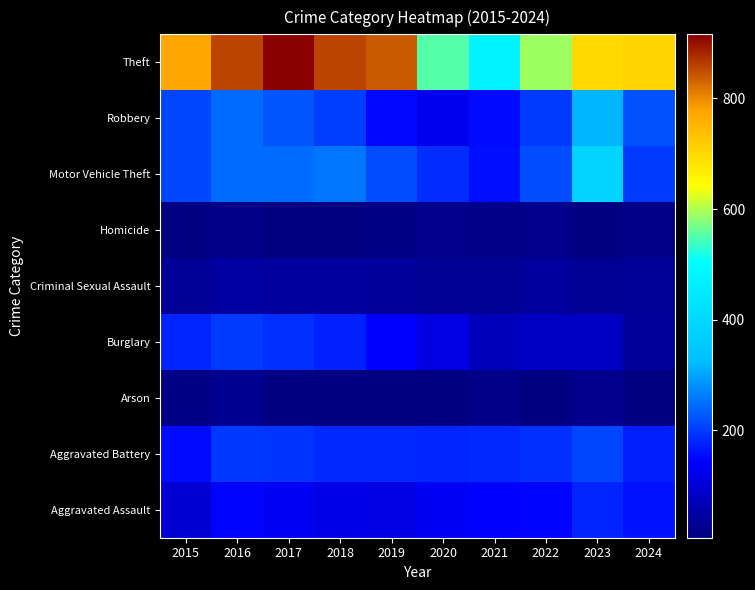

How many categories are shown in the chart?

10